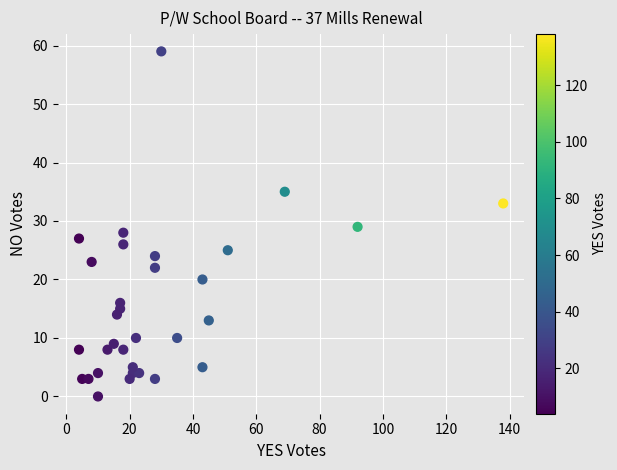

What is the range of Y values (max minus min)?

59